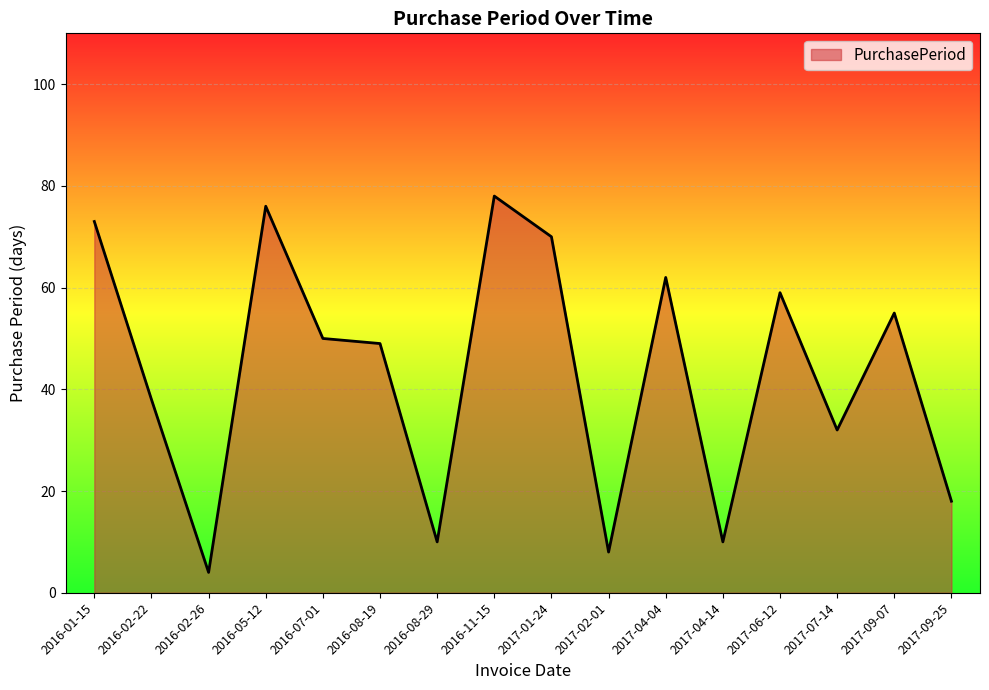

Reading left to right, what are all the values shown in this chart?

2016-01-15=73	2016-02-22=38	2016-02-26=4	2016-05-12=76	2016-07-01=50	2016-08-19=49	2016-08-29=10	2016-11-15=78	2017-01-24=70	2017-02-01=8	2017-04-04=62	2017-04-14=10	2017-06-12=59	2017-07-14=32	2017-09-07=55	2017-09-25=18